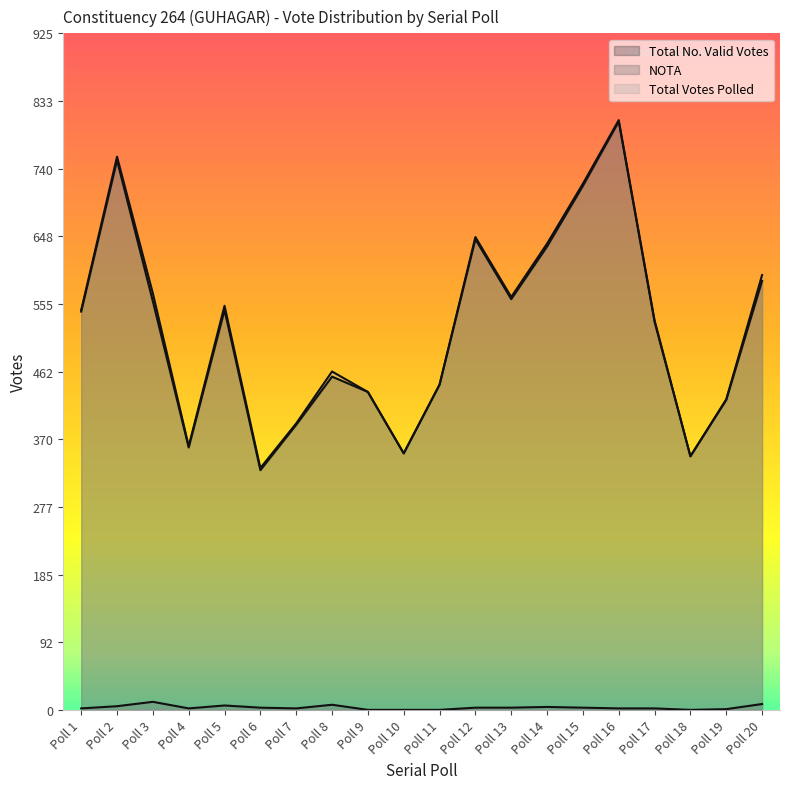

How many lines are shown in the chart?

3